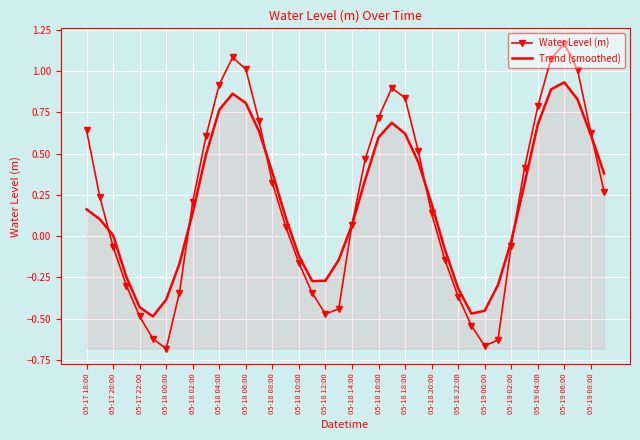

Rank the series by their maximum value, from lowest to highest.

Trend (smoothed), Water Level (m)